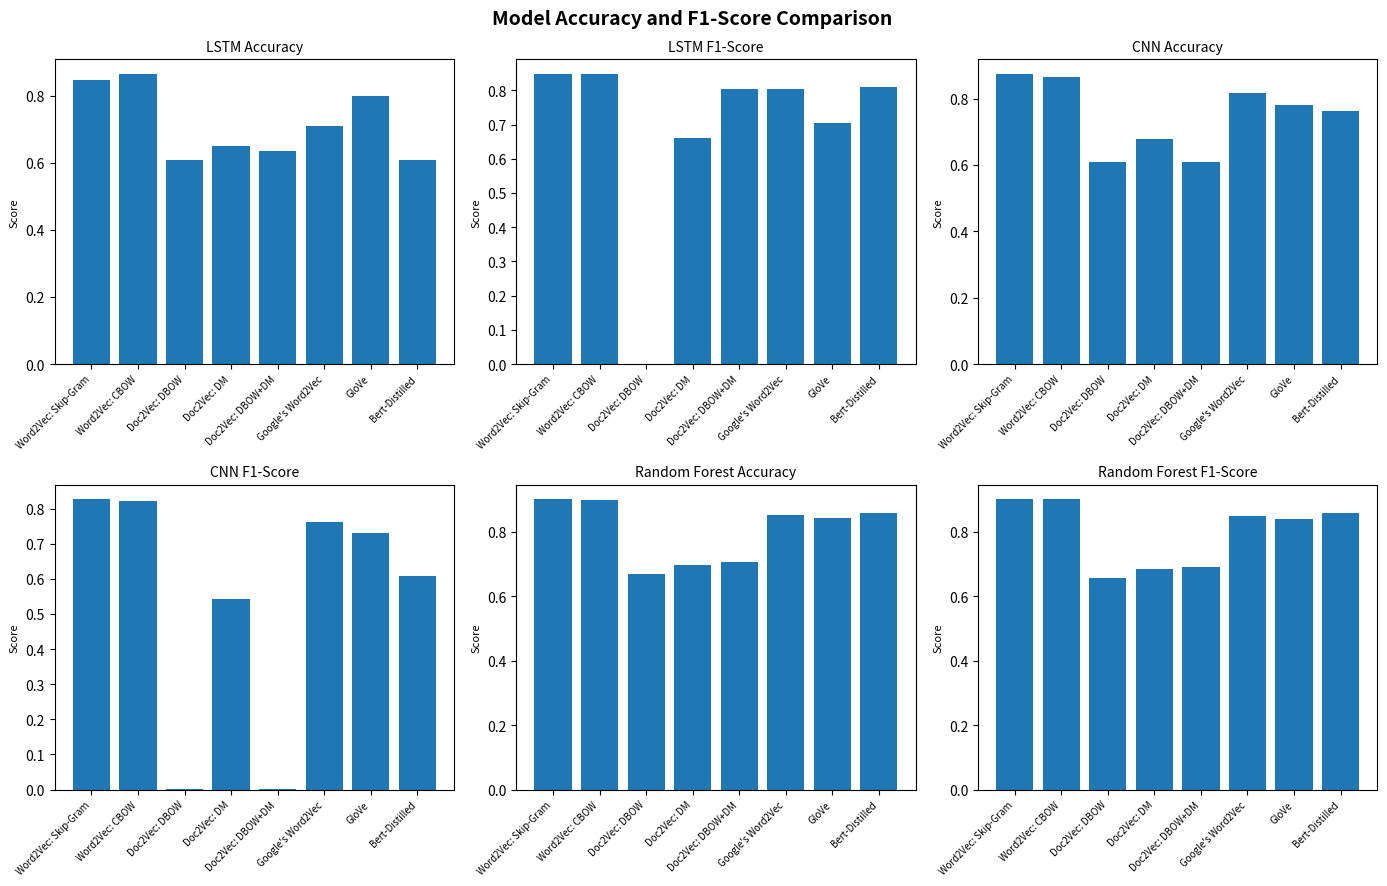

List the labels in order of Random Forest Accuracy value, largest first.

Word2Vec: Skip-Gram, Word2Vec: CBOW, Bert-Distilled, Google's Word2Vec, GloVe, Doc2Vec: DBOW+DM, Doc2Vec: DM, Doc2Vec: DBOW